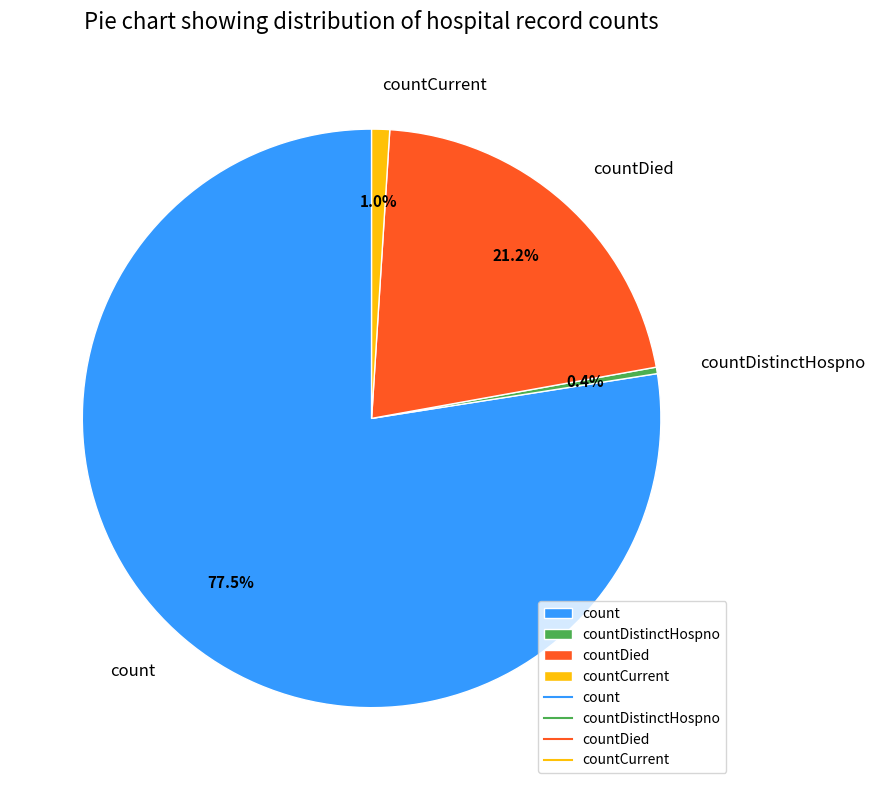

What is the ratio of the value at countDied to the value at countDistinctHospno?

58.6